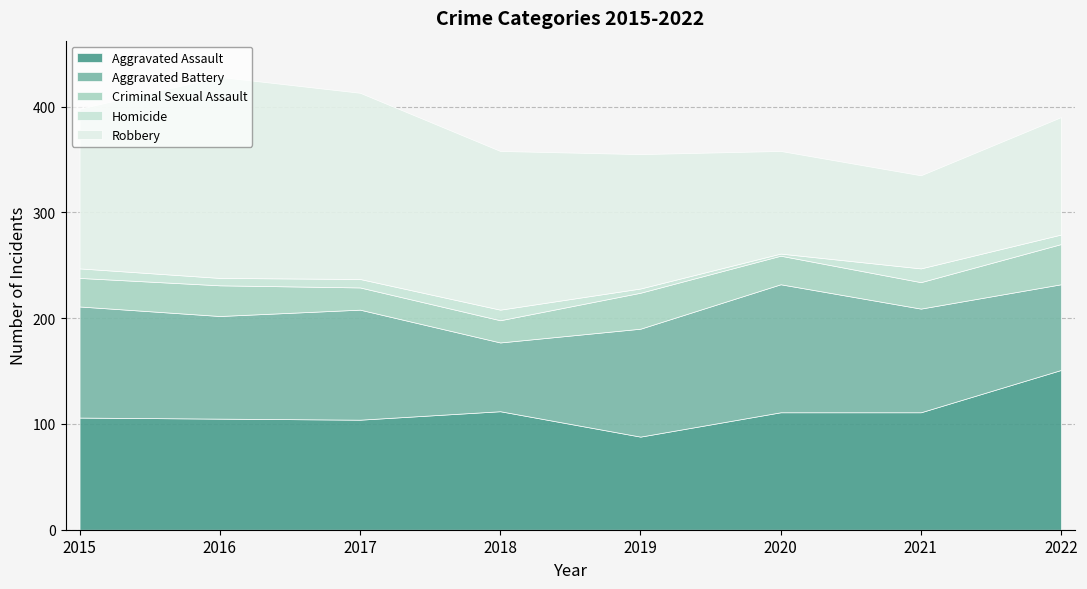

What is the maximum value for Robbery?

190